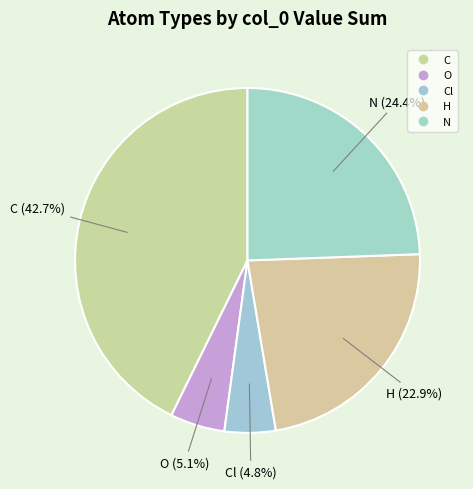

How many slices are in this pie chart?

5